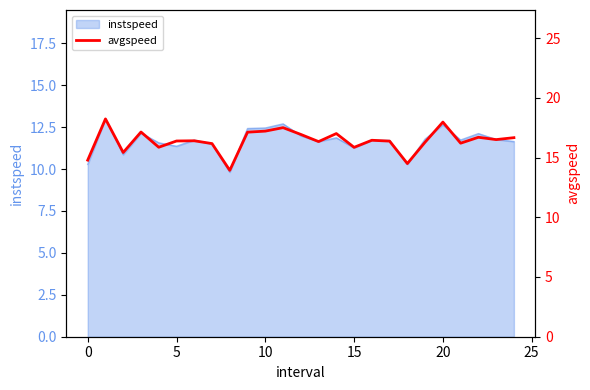

Count the number of categories in the chart.

25